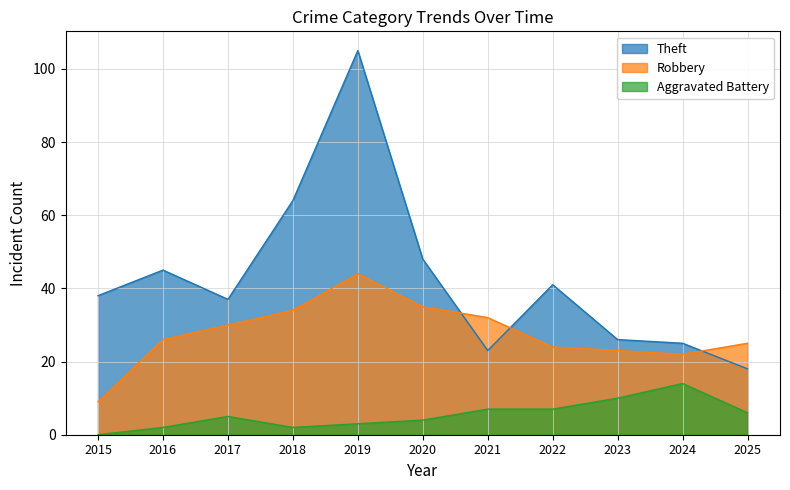

Which label corresponds to the largest value in the chart?

2019